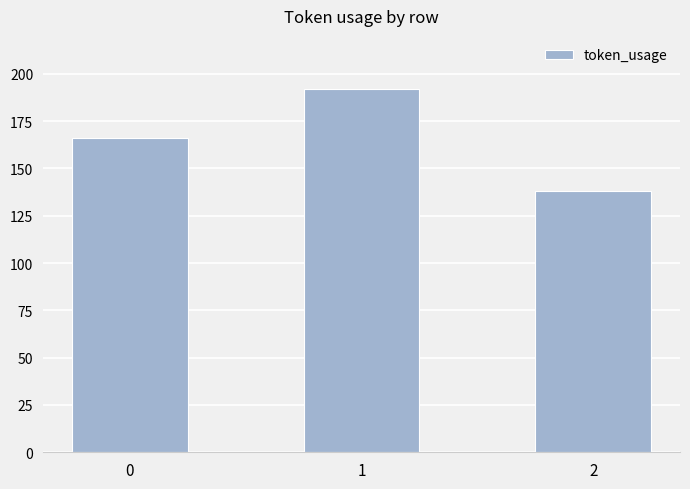

What is the sum of the values at 1 and 0?

358